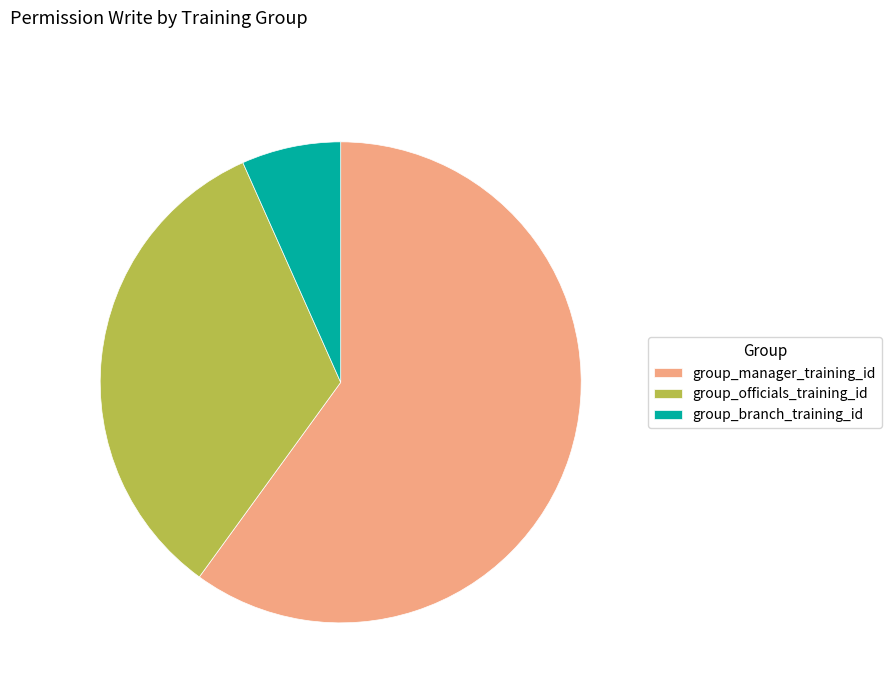

Which slice is the smallest?

group_branch_training_id